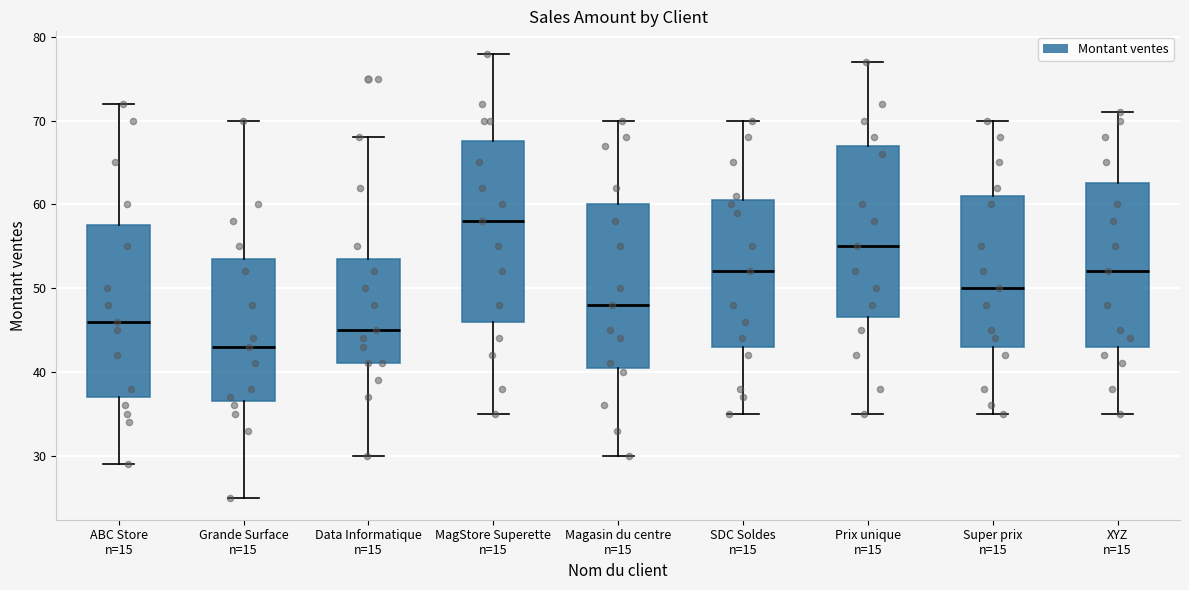

Where does the upper whisker of the box for Magasin du centre n=15 end on the y-axis? The values are not printed on the chart, so give them approximately, as read against the axis.

70